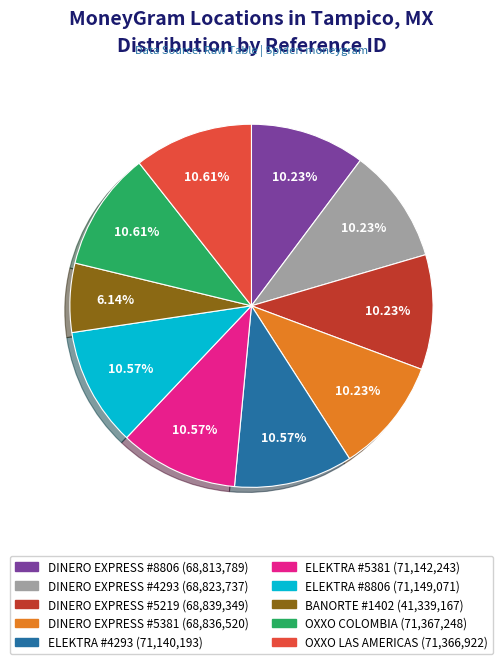

The ELEKTRA #8806 slice represents 3% of the pie. True or false?

False